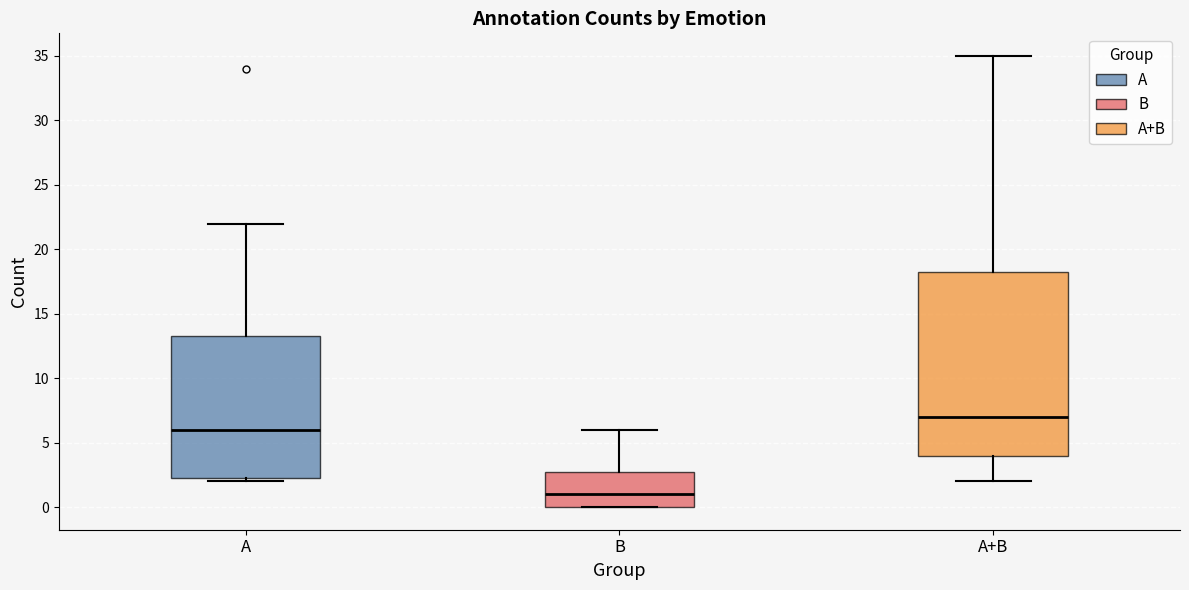

Reading left to right, read every box against the y-axis: the position of its median line, the range the box covers, and the ends of its whiskers. The values are not printed on the chart, so give them approximately, as read against the axis.

A: median 6.0, box 2.5 to 13.5, whiskers 2.0 to 22.0
B: median 1.0, box 0.0 to 3.0, whiskers 0.0 to 6.0
A+B: median 7.0, box 4.0 to 18.5, whiskers 2.0 to 35.0